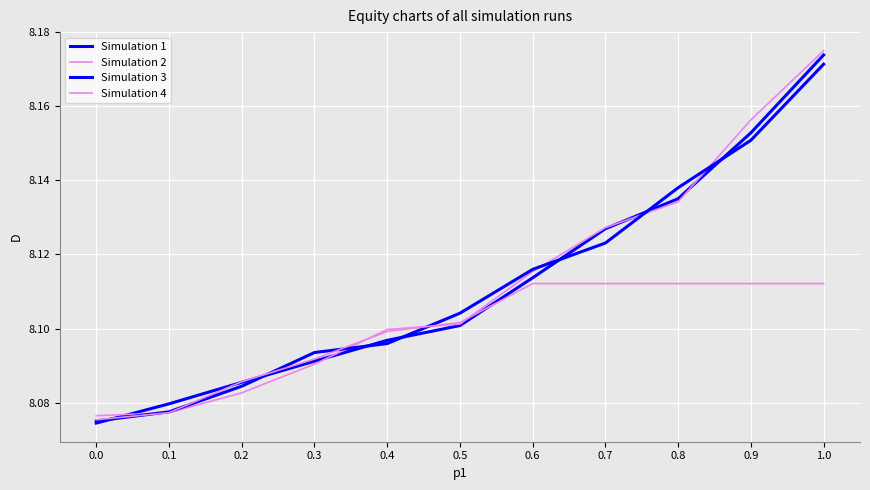

What is the smallest value displayed?

8.1